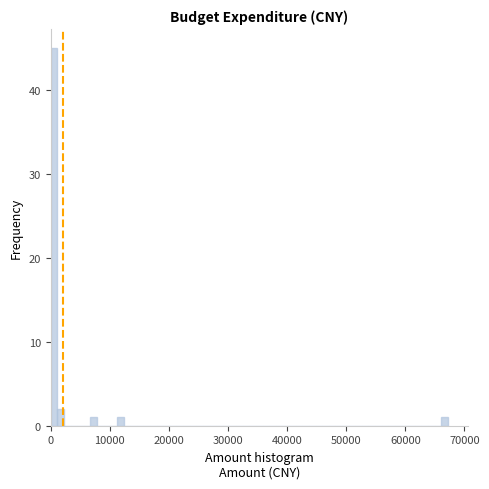

Around what value on the x-axis is the tallest bar? Give the approximate position of its centre, as read against the axis.

1000